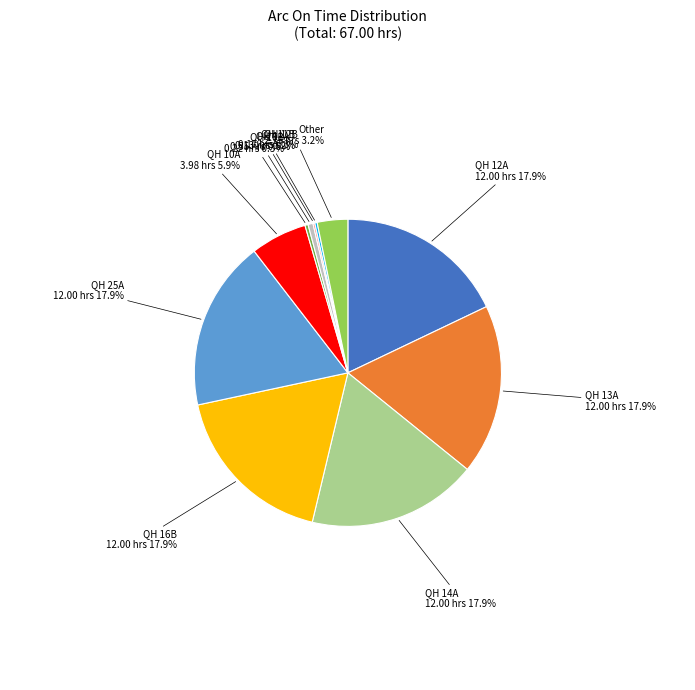

How much of the chart is everything except QH 10A?

94.1%